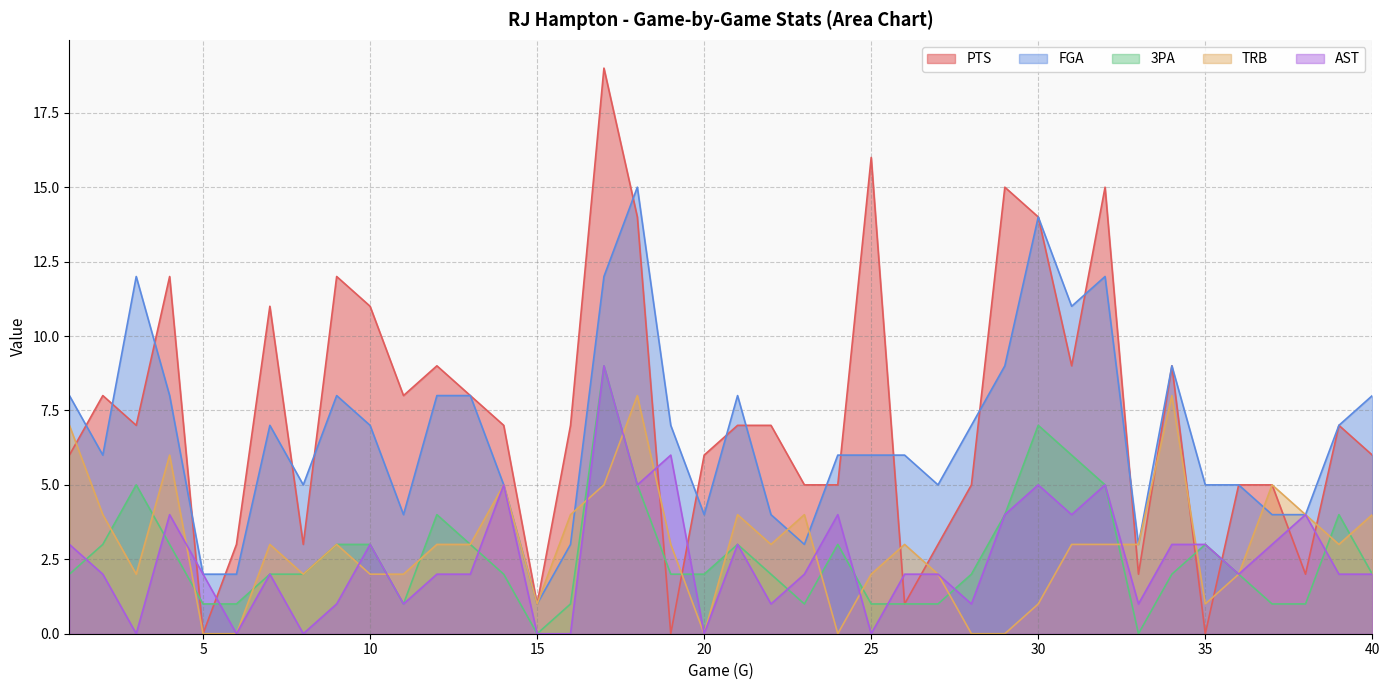

The PTS series shows 4 at 16. True or false?

False